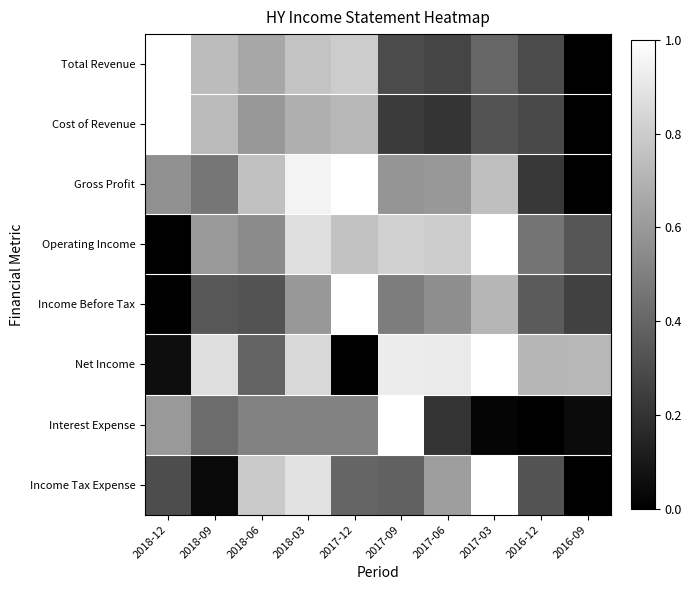

What is the total value across all series at 2018-06?

4.6